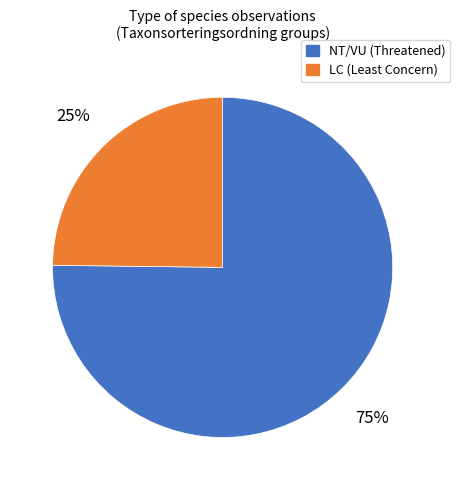

Is there a majority slice in this chart?

Yes